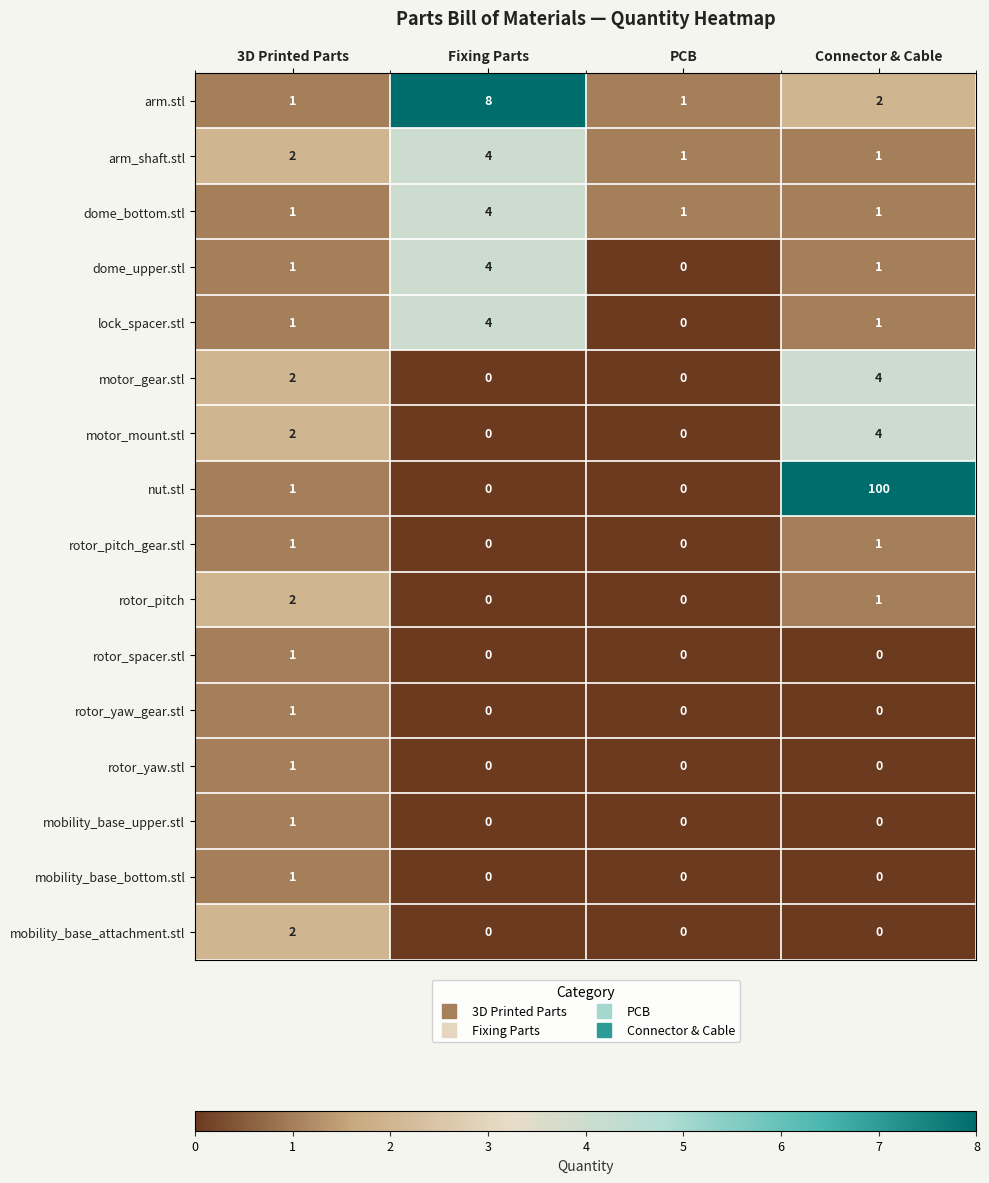

How many categories are shown in the chart?

4